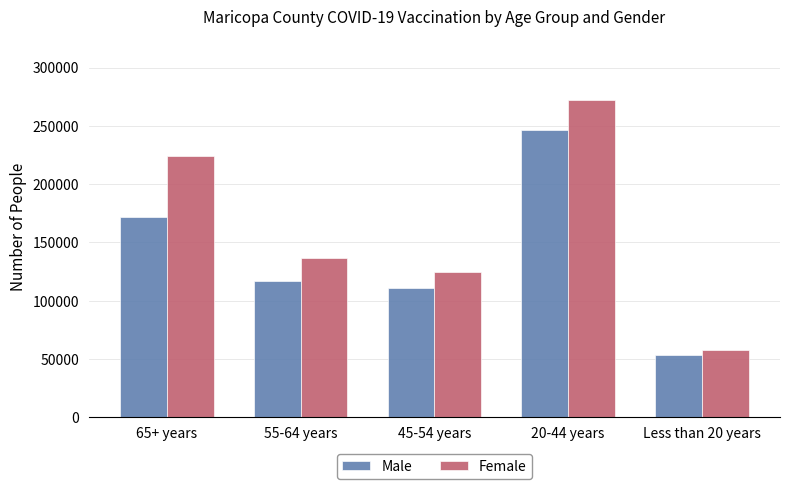

Which category has the lowest value in the Male series?

Less than 20 years